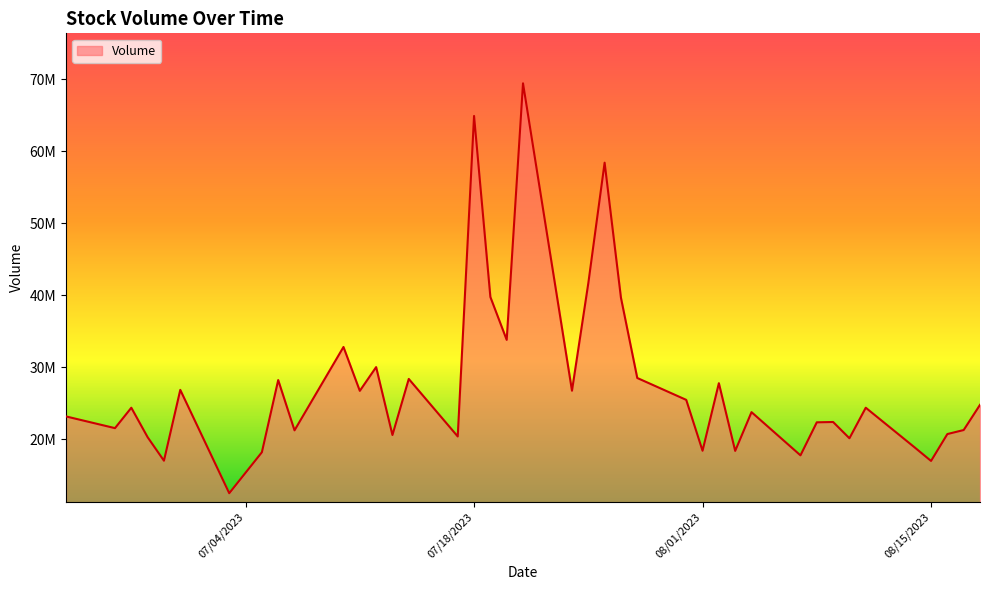

Is this an area chart (filled region under the line)?

Yes